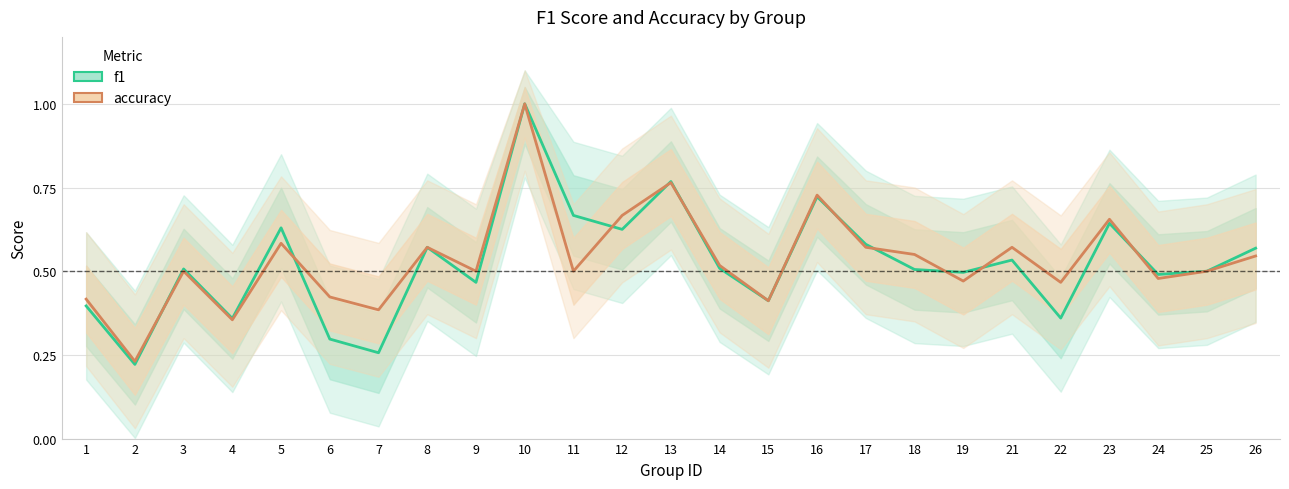

How many interior local valleys does the accuracy series have?

9